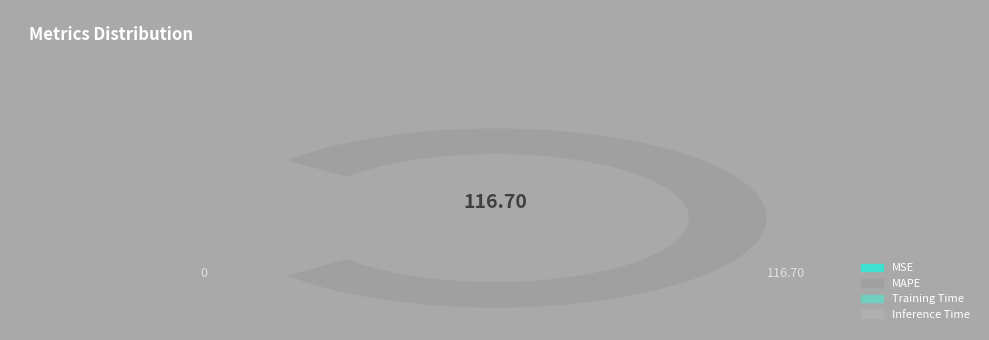

Does any single category account for the majority?

Yes